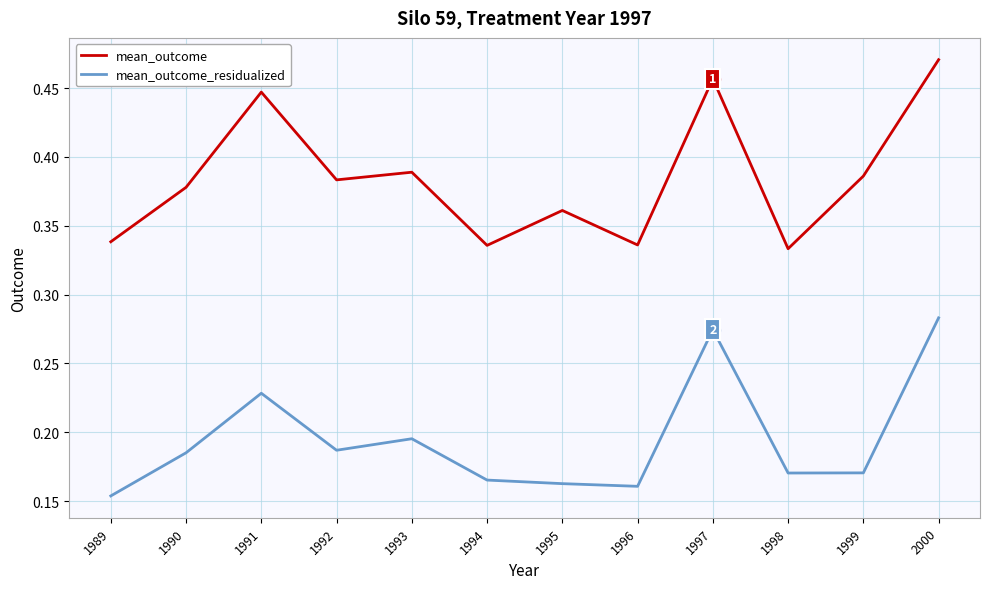

In mean_outcome, how many points are higher than both neighbors (excluding endpoints)?

4